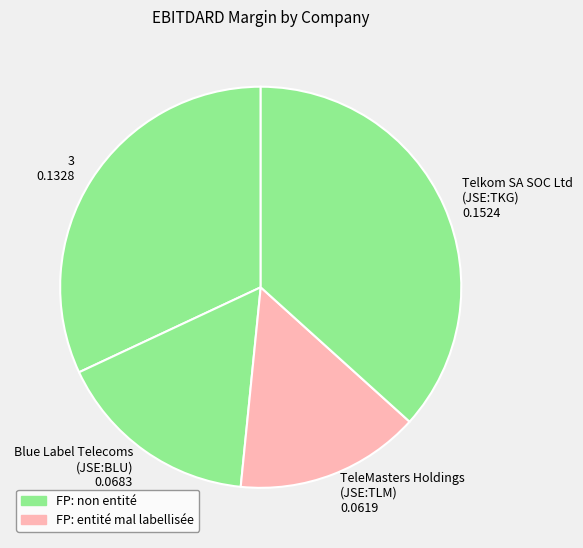

Combined, do TeleMasters Holdings (JSE:TLM) 0.0619 and 3 0.1328 account for over 50%?

No